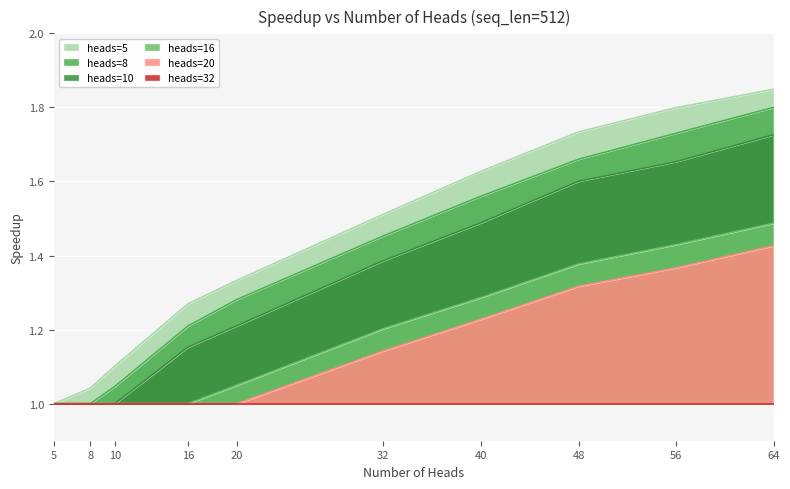

What value does the heads=16 series have at 40?

1.3